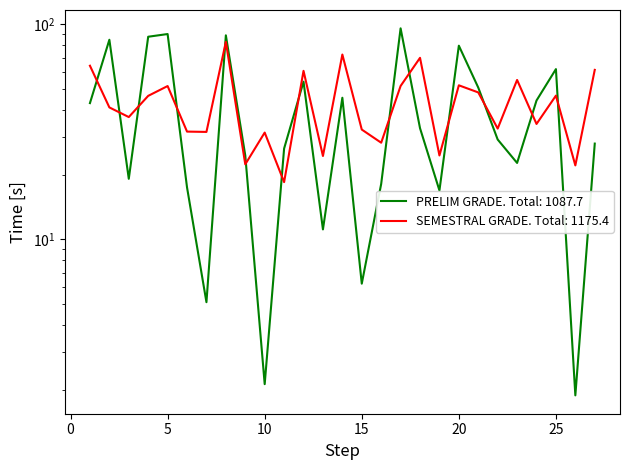

How many intersections are there between PRELIM GRADE and SEMESTRAL GRADE?

14